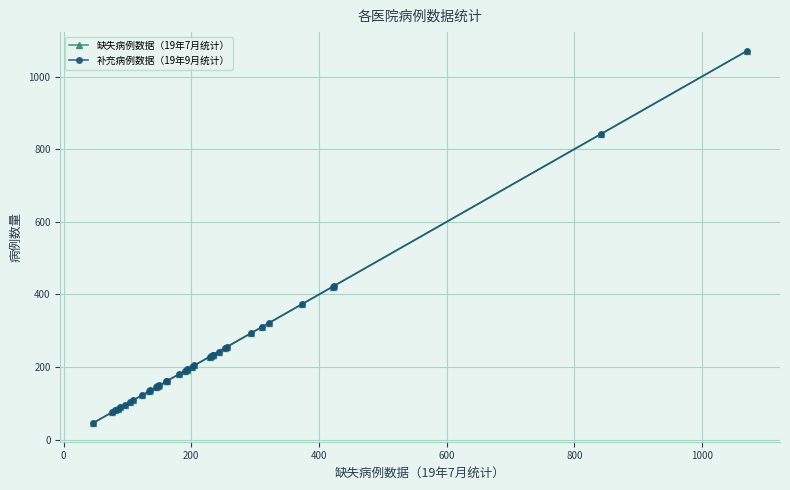

At how many categories does at least one series exceed 930?

1